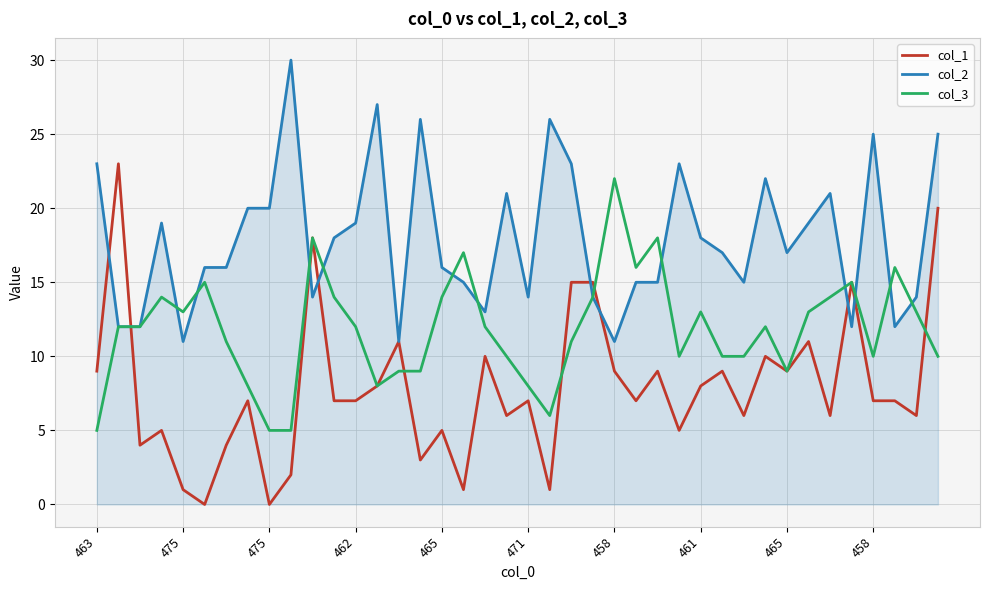

Which series has the widest spread of values?

col_1